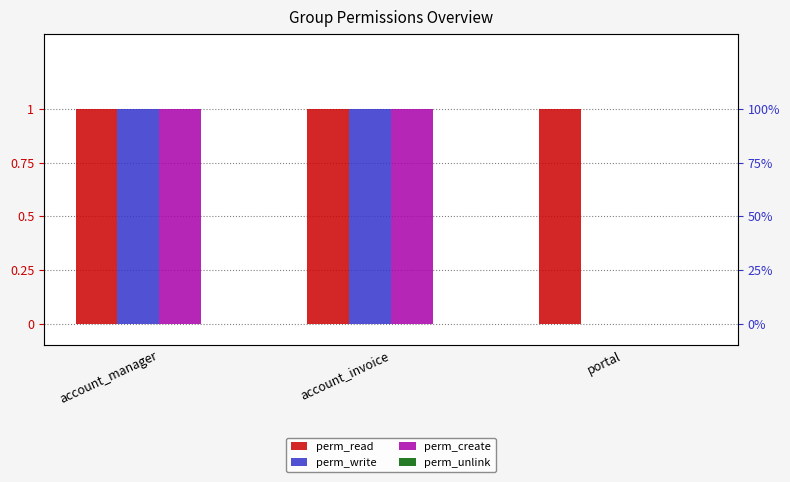

Does the chart contain stacked bars?

No